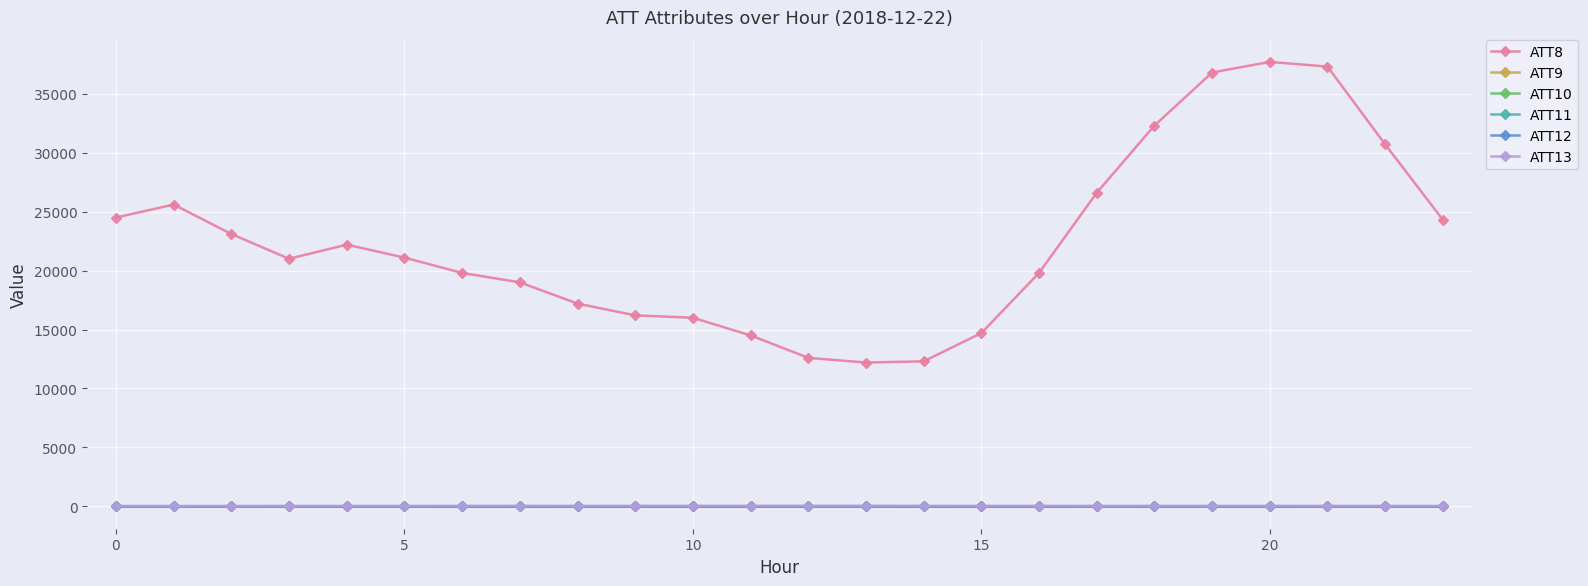

Does the chart have visible grid lines?

Yes